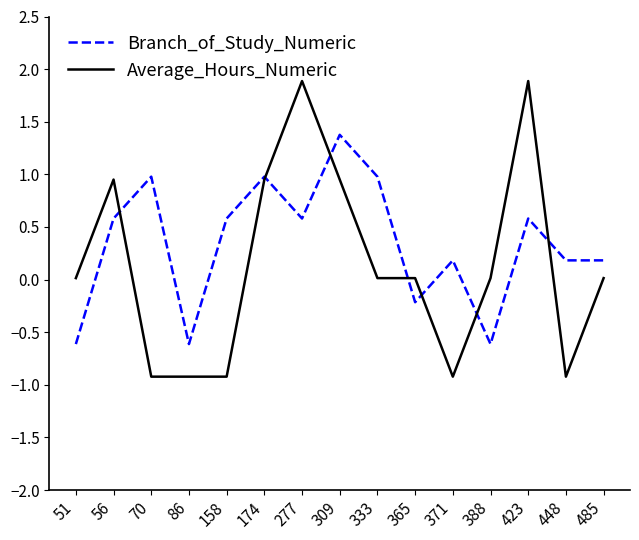

Is it true that Average_Hours_Numeric equals 1.6 at 309?

False